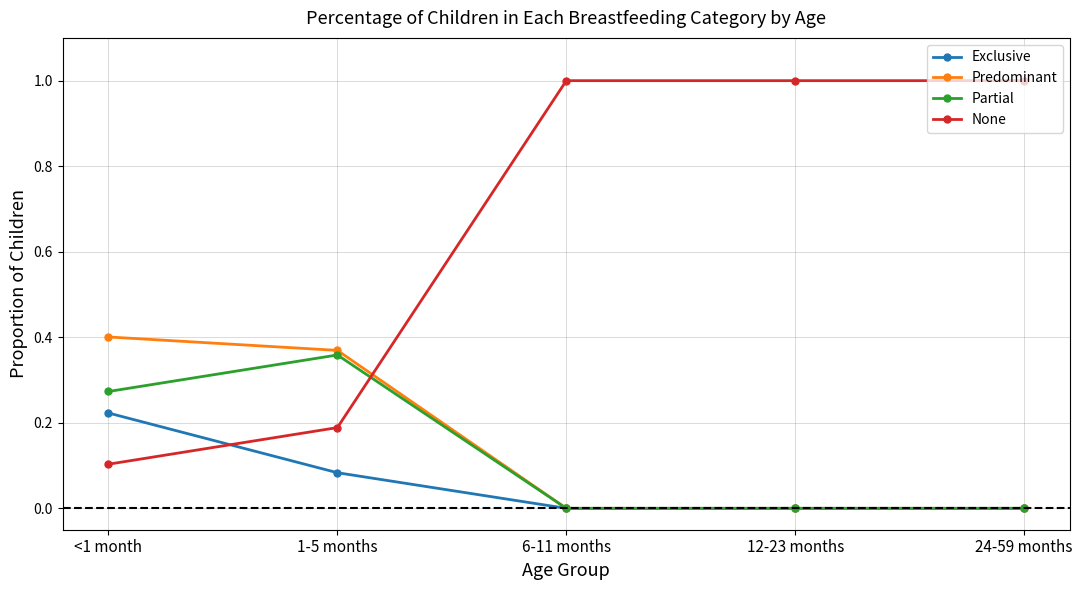

True or false: Partial has a value of 0.2 at 1-5 months.

False